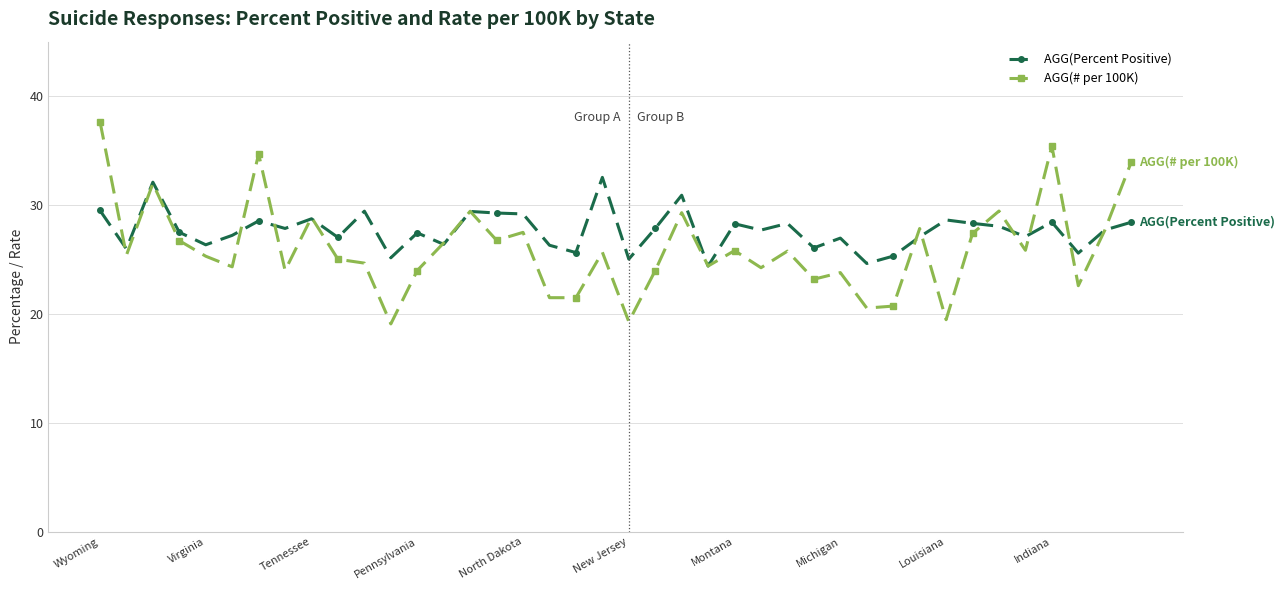

True or false: AGG(# per 100K) has more than 1 interior local peaks.

True